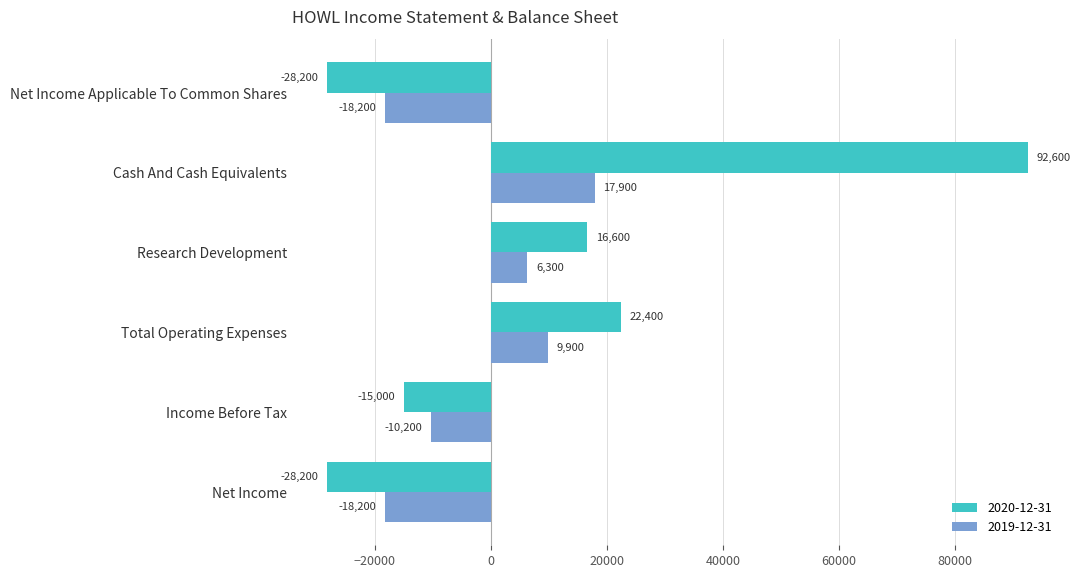

How many data points does each series have?

6